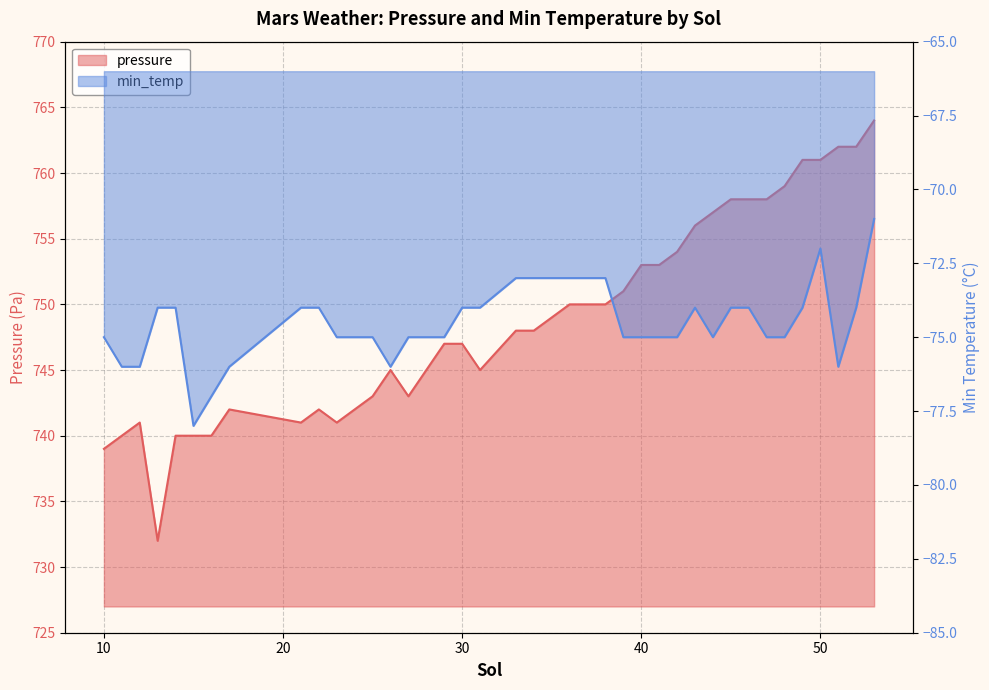

Reading right to left, list all the values displayed in this chart.

pressure: 764	762	762	761	761	759	758	758	758	757	756	754	753	753	751	750	750	750	749	748	748	745	747	747	745	743	745	743	742	741	742	741	742	740	740	740	732	741	740	739
min_temp: -71	-74	-76	-72	-74	-75	-75	-74	-74	-75	-74	-75	-75	-75	-75	-73	-73	-73	-73	-73	-73	-74	-74	-75	-75	-75	-76	-75	-75	-75	-74	-74	-76	-77	-78	-74	-74	-76	-76	-75